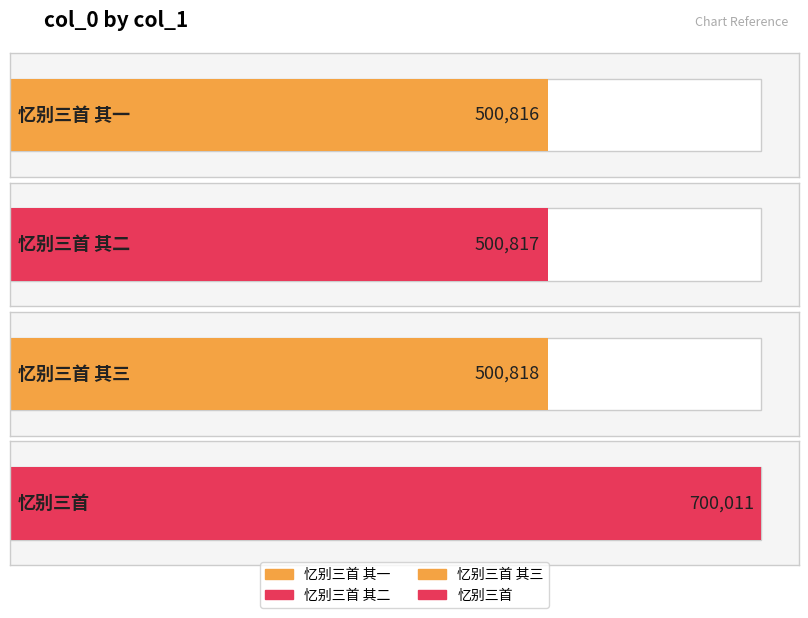

True or false: the data shows 500816 at 忆别三首 其一.

True